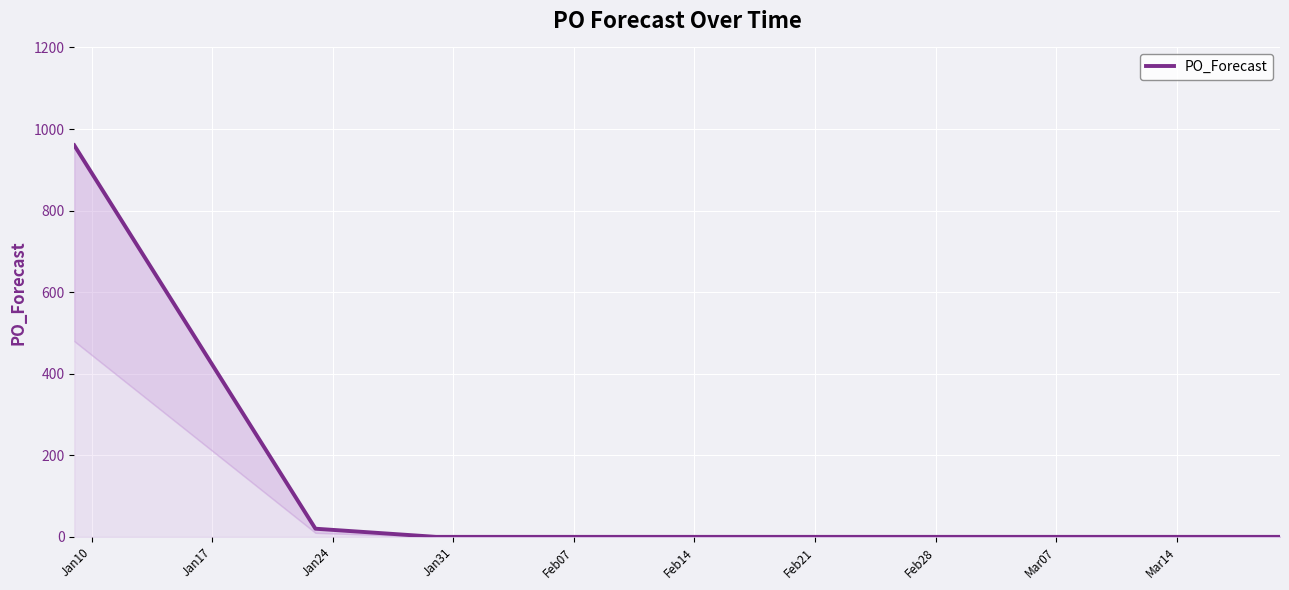

The chart shows a value of 0 at Mar14. True or false?

True